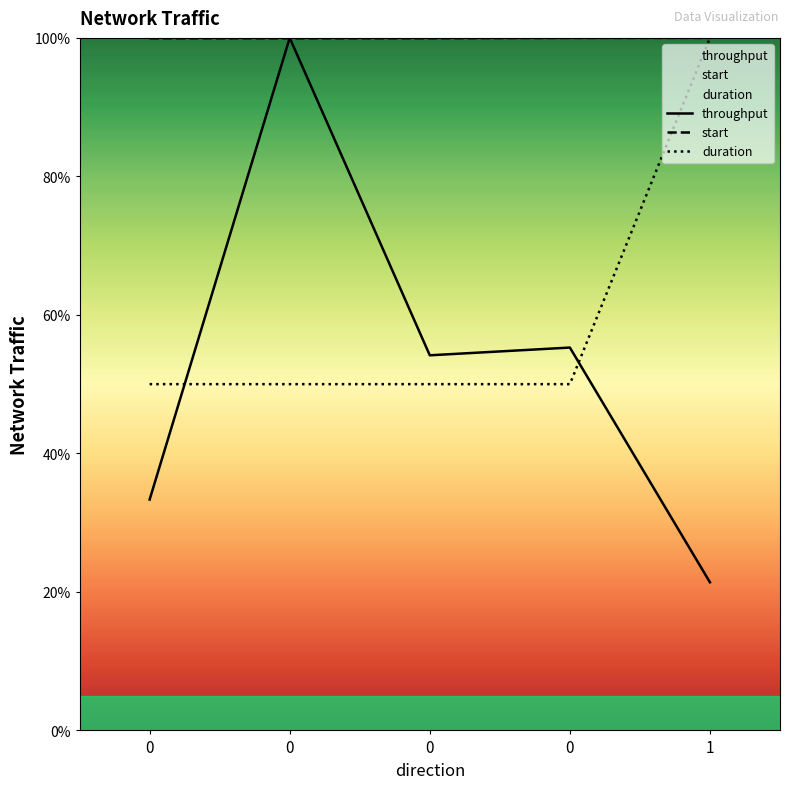

What is the average value of the start series?

100.0